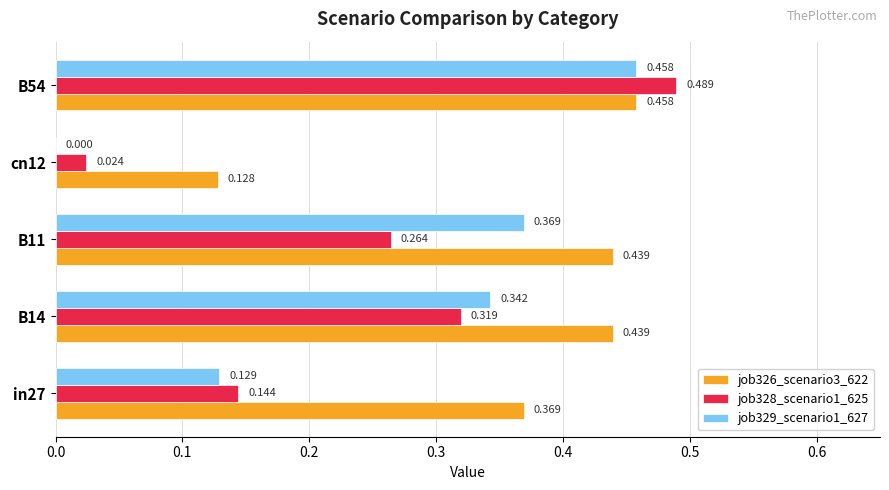

Which category has the highest value across all series?

B54